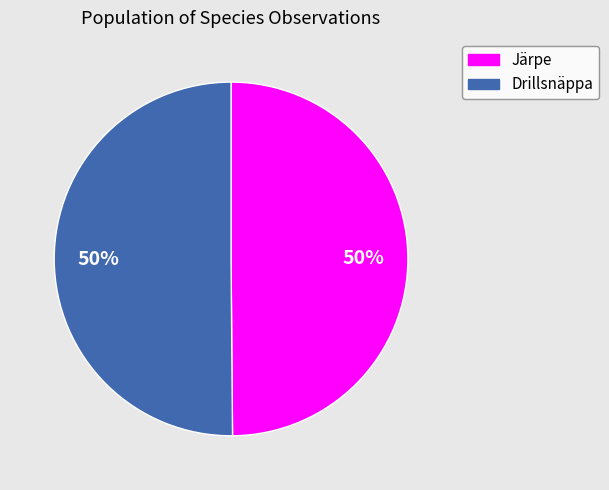

How many segments does this pie chart have?

2